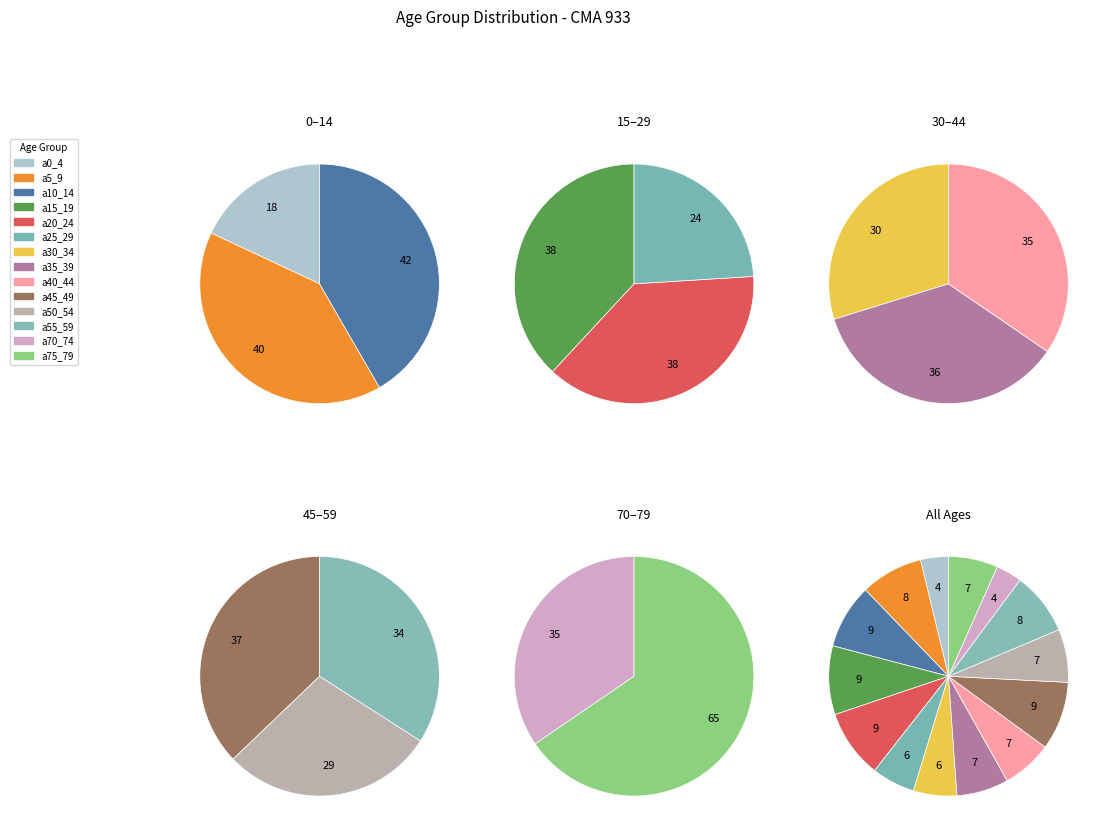

To the nearest percent, what is the difference between the a45_49 and a25_29 slice percentages?

3%